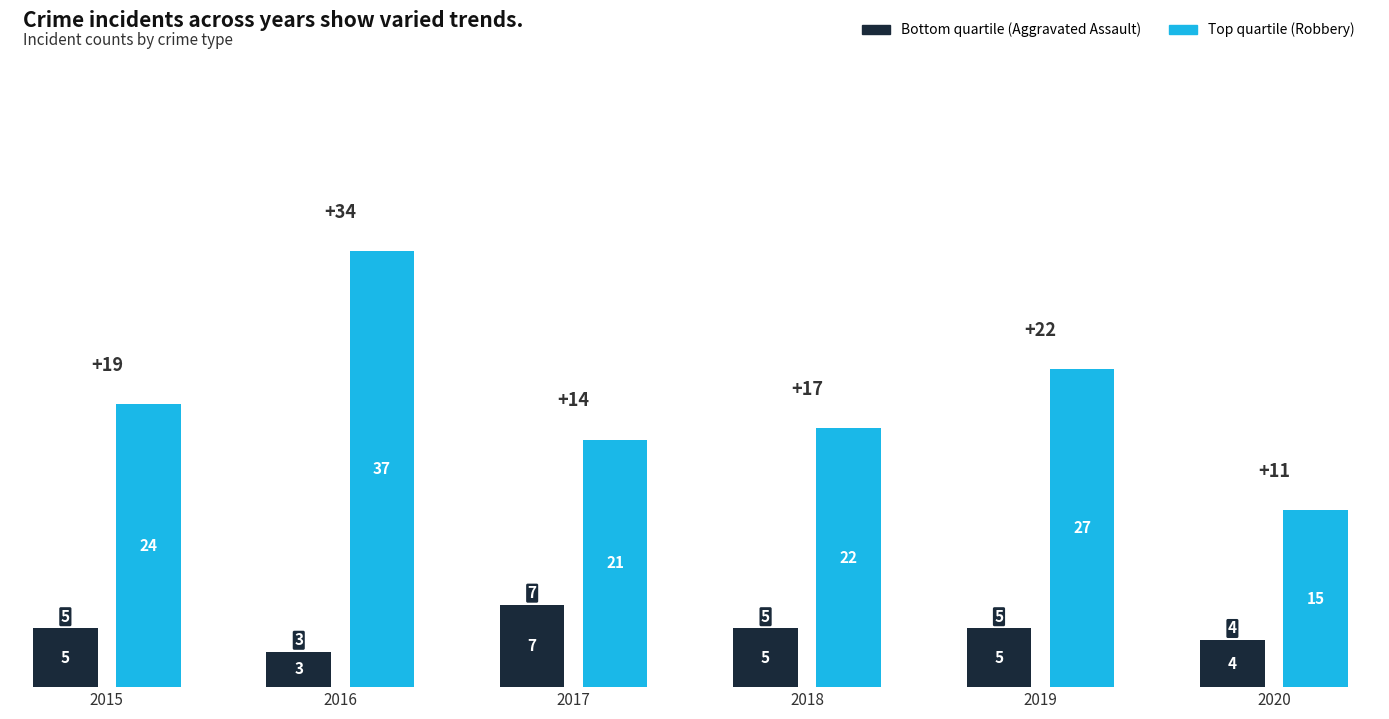

List the series in order of their peak value, lowest first.

Bottom quartile, Top quartile